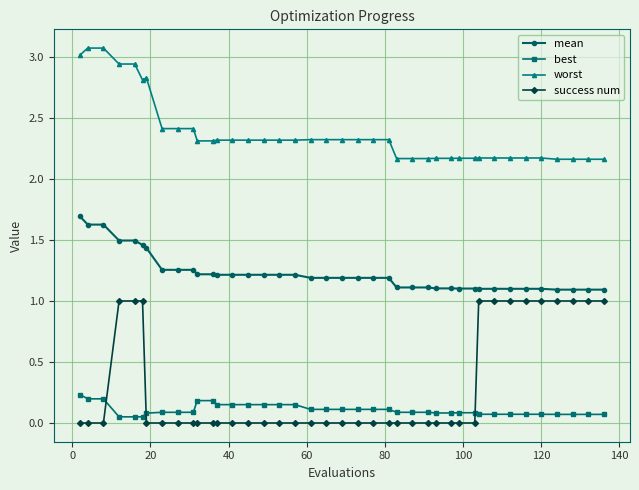

At how many categories does at least one series exceed 2?

40